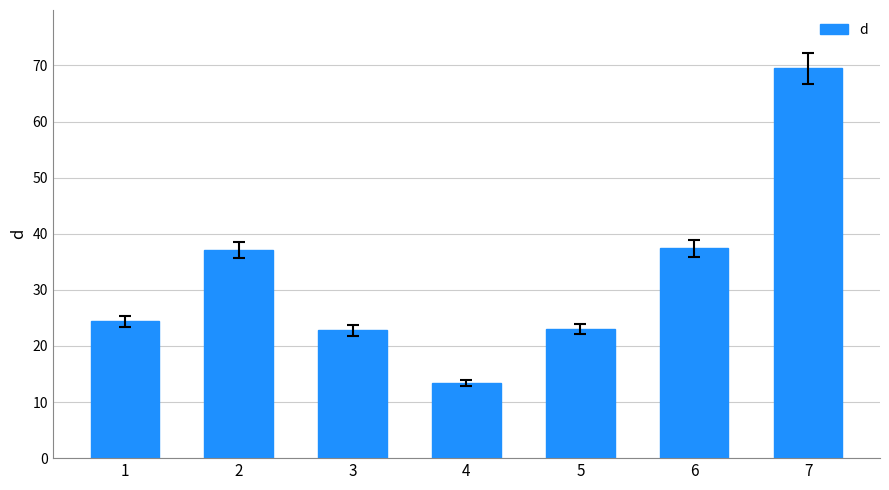

What is the ratio of the value at 3 to the value at 7?

0.3